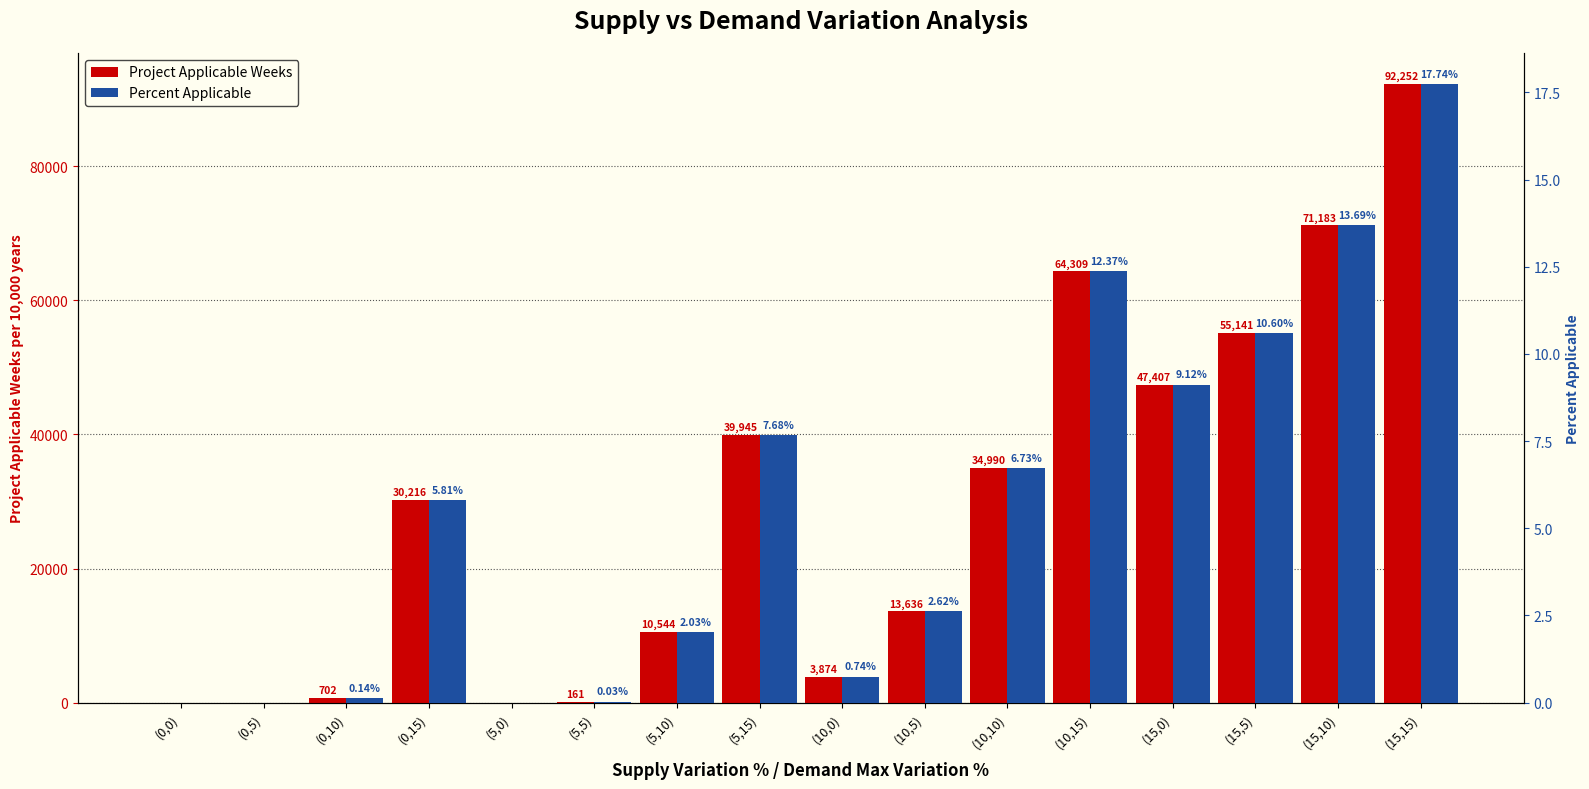

How many data points in Project Applicable Weeks are above 30216?

7